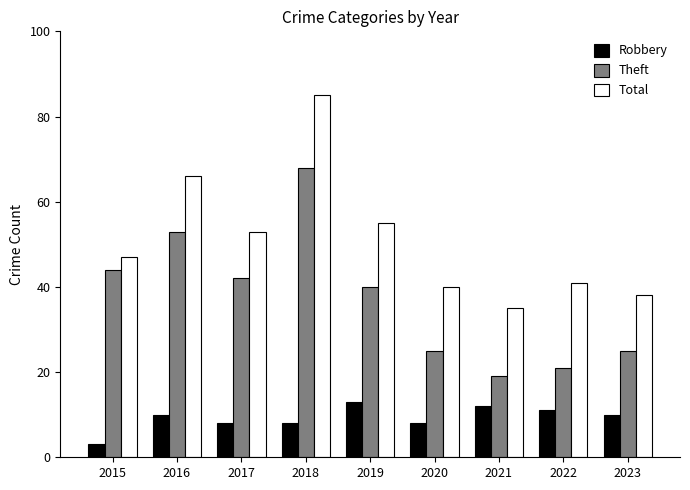

How many groups of bars are there?

9